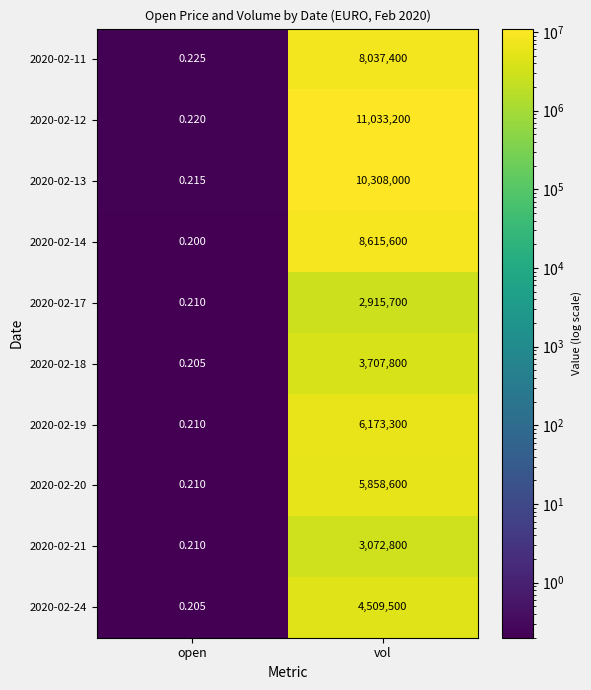

What is the maximum value shown in the chart?

11033200.0